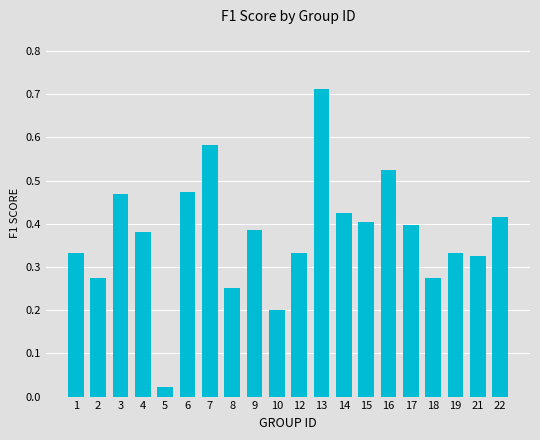

Which has a higher value, 2 or 7?

7